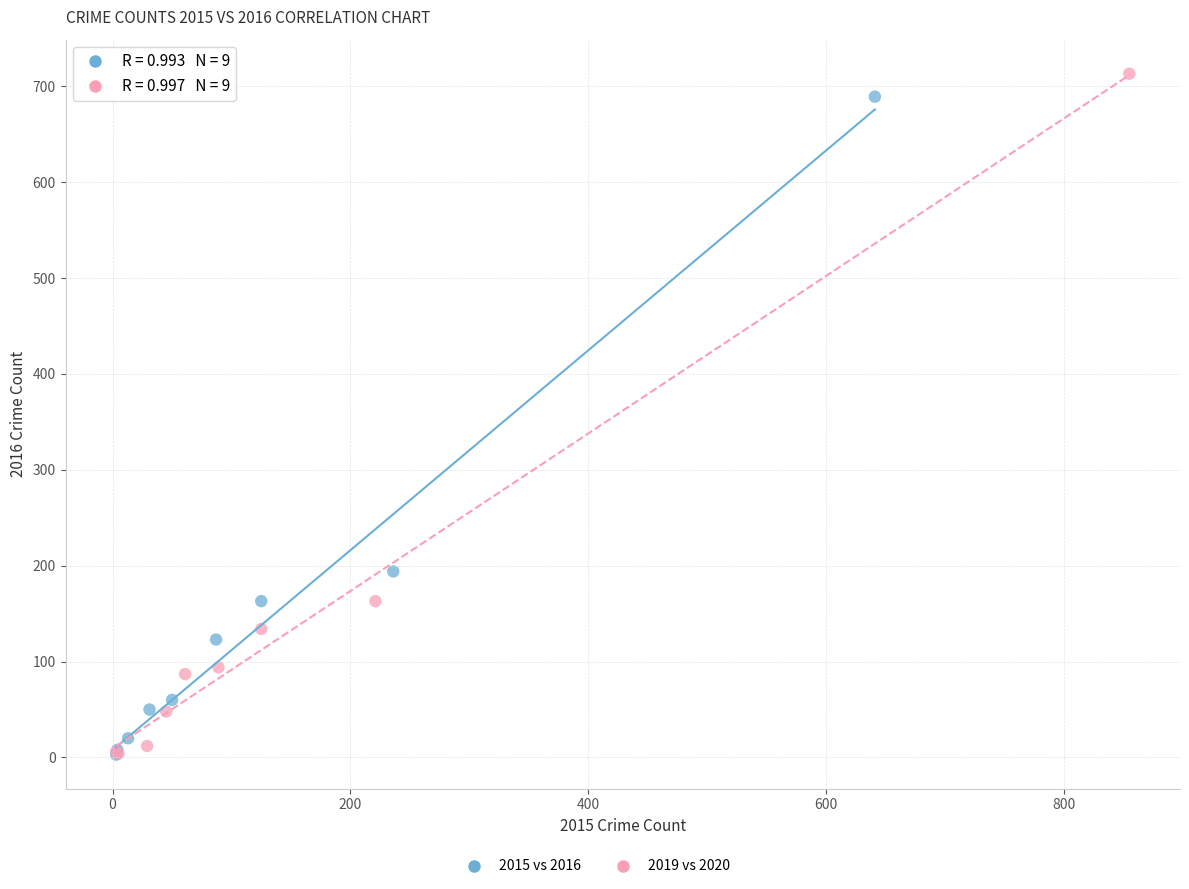

Which series has the widest spread of Y values?

2019 vs 2020